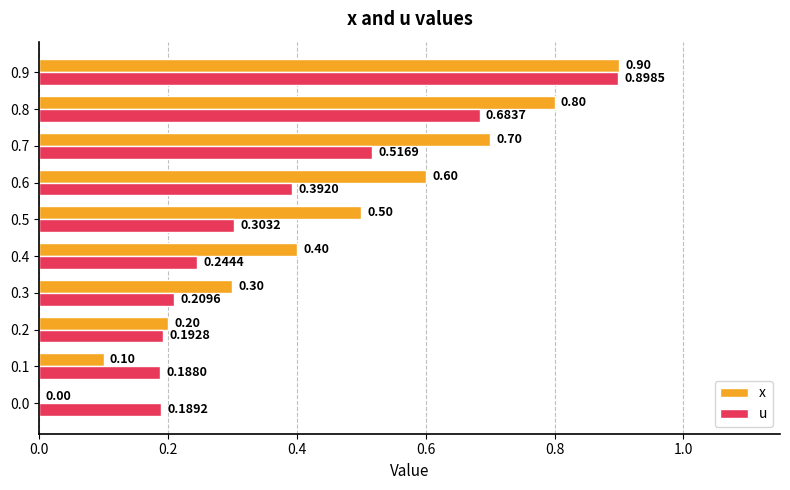

At which label does x reach its peak?

0.9